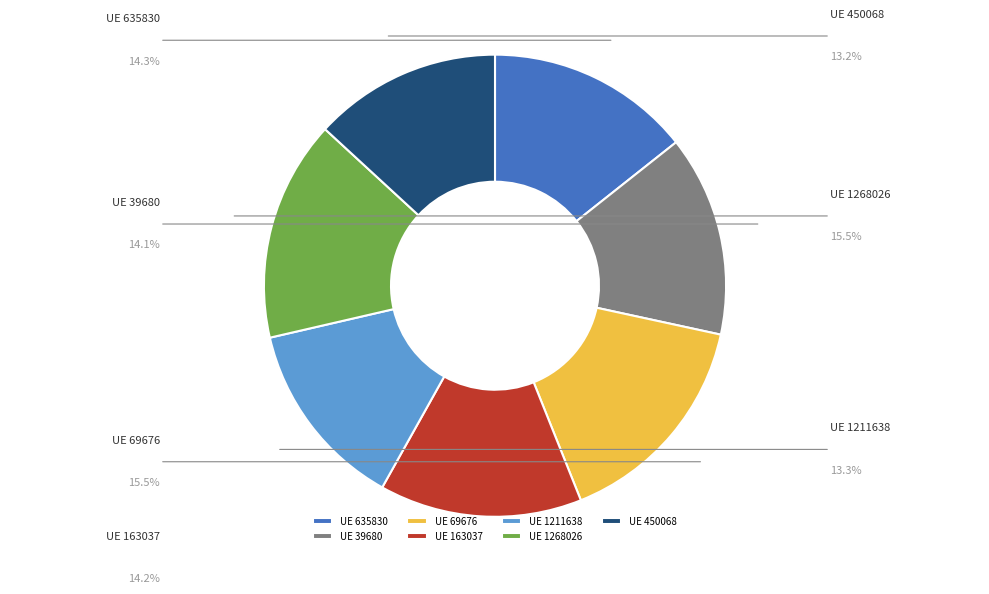

To the nearest percent, what is the average slice percentage?

14%